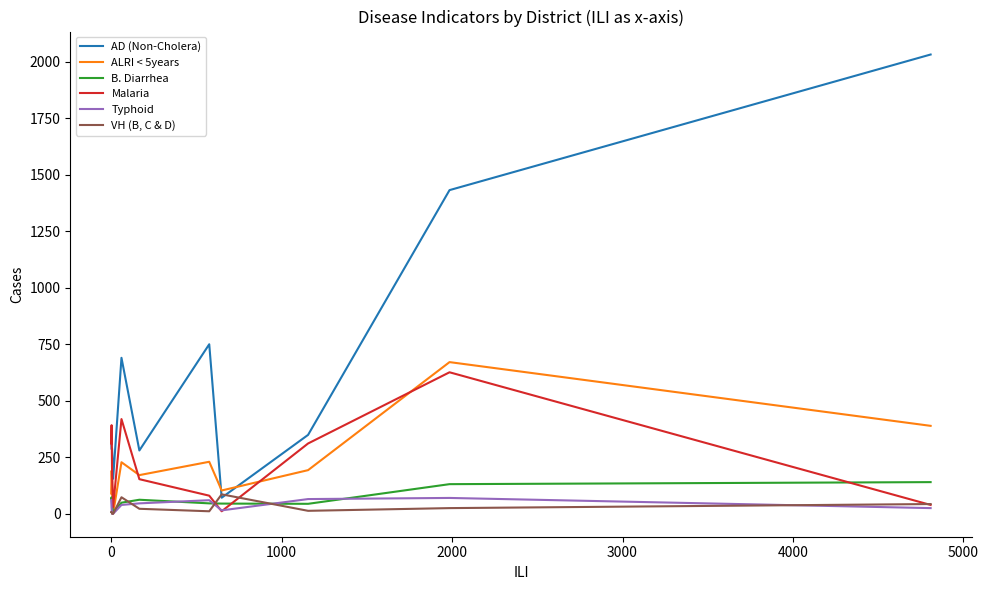

Which series has the largest total across all categories?

AD (Non-Cholera)